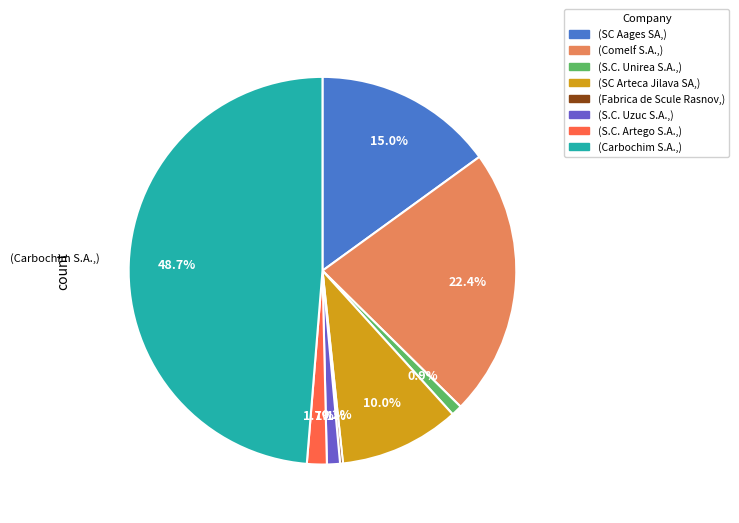

Is (S.C. Unirea S.A.,) the majority of the pie?

No